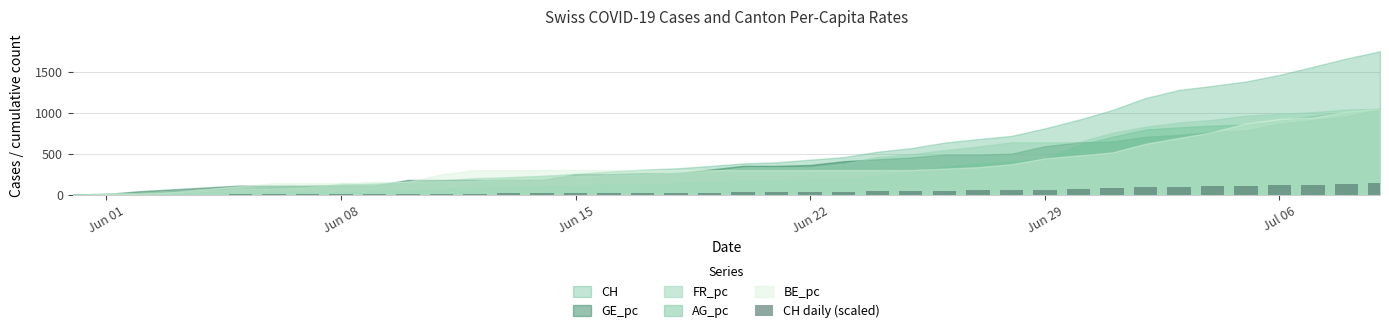

What is the sum of all values?

1793.8